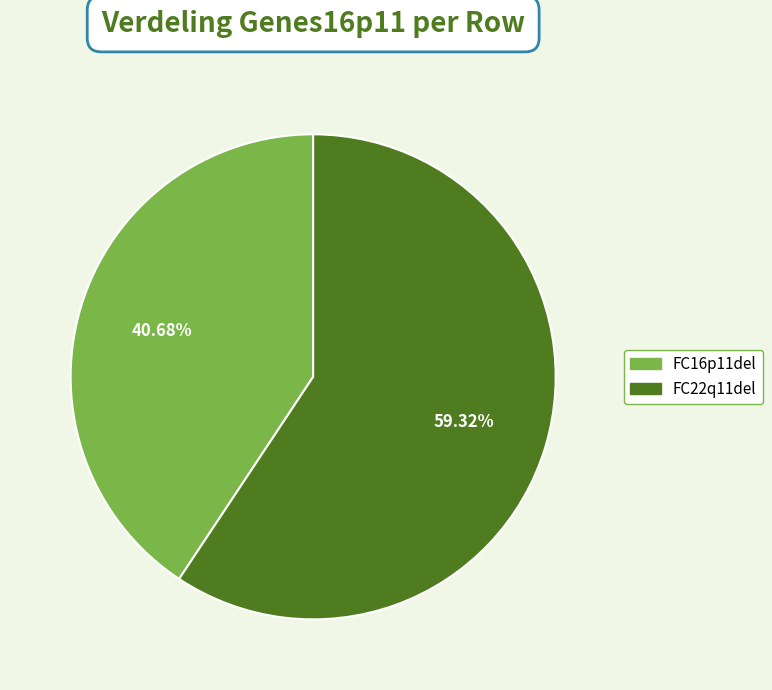

The FC22q11del slice represents 59% of the pie. True or false?

True